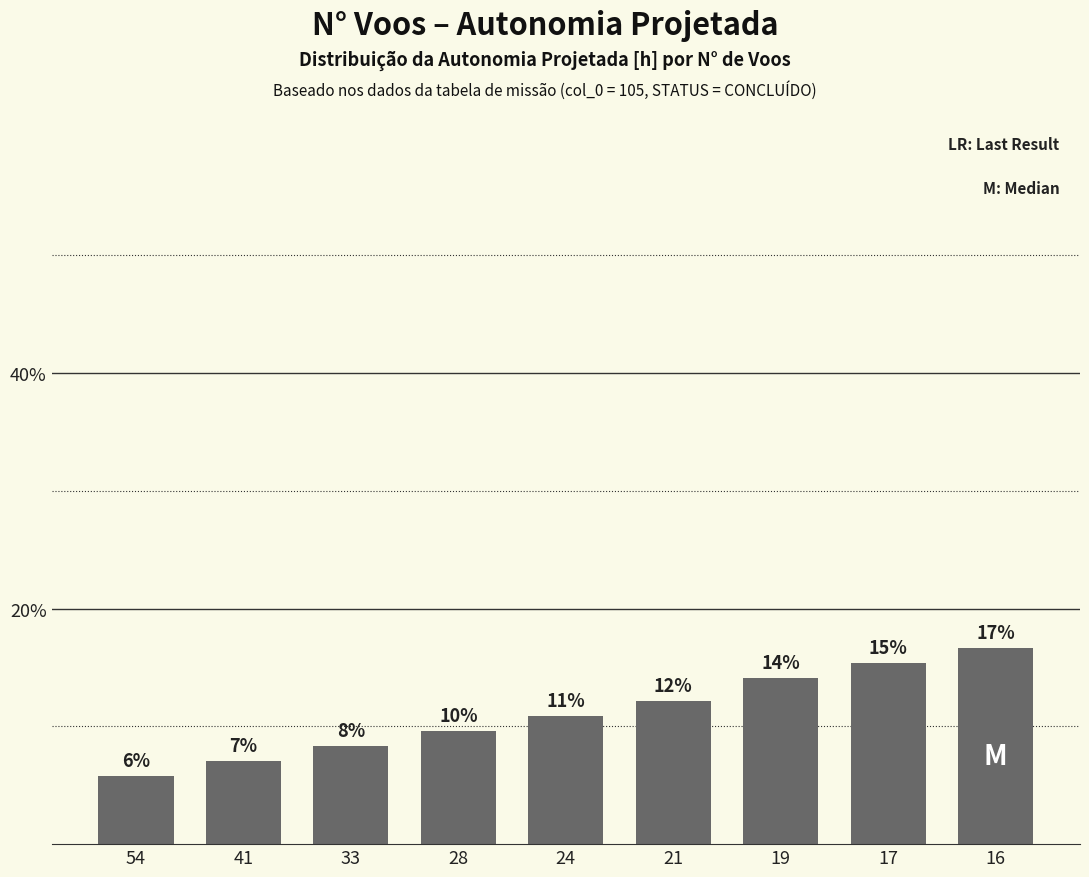

Reading left to right, transcribe all the data shown in this chart.

5.8	7.1	8.3	9.6	10.9	12.2	14.1	15.4	16.7